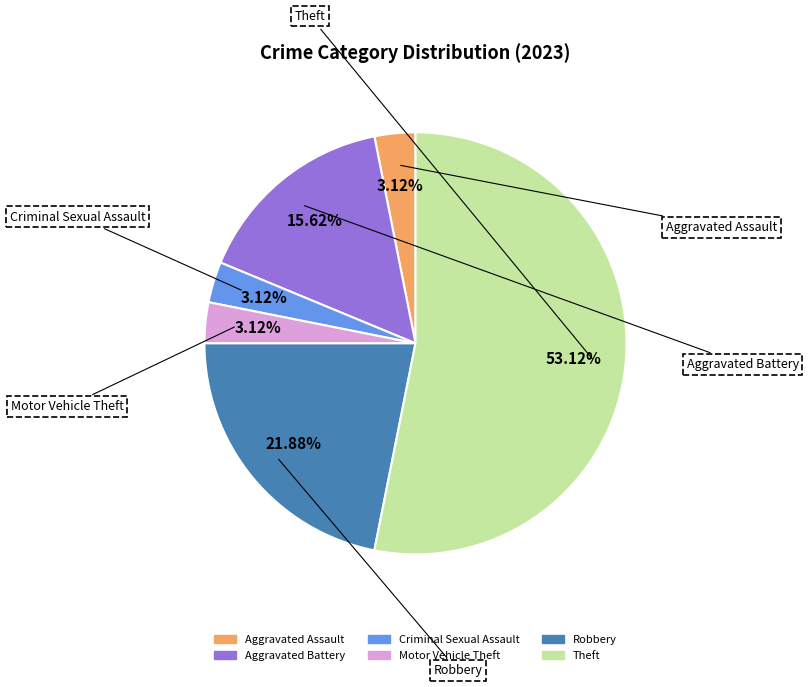

Does any single category account for the majority?

Yes